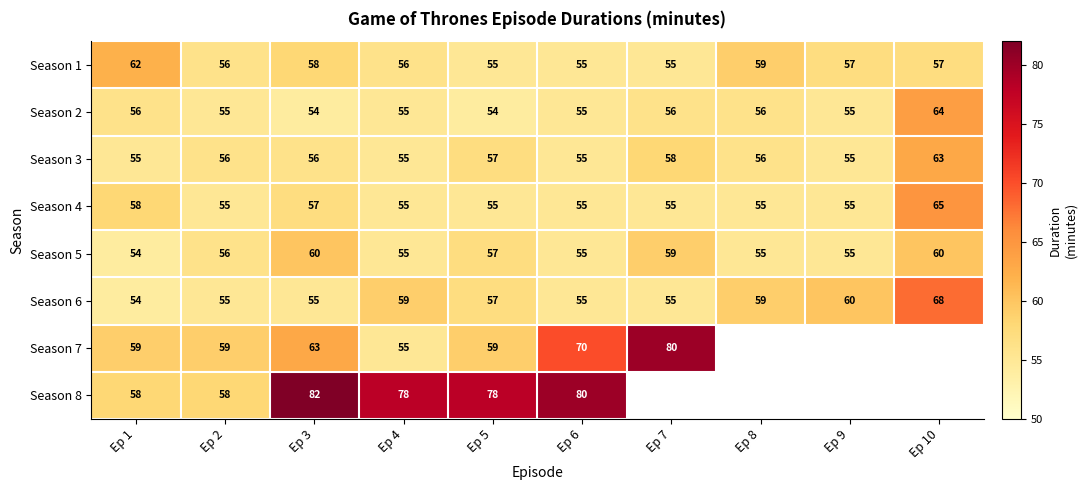

At which label is Season 6 closest to 61?

Ep 9